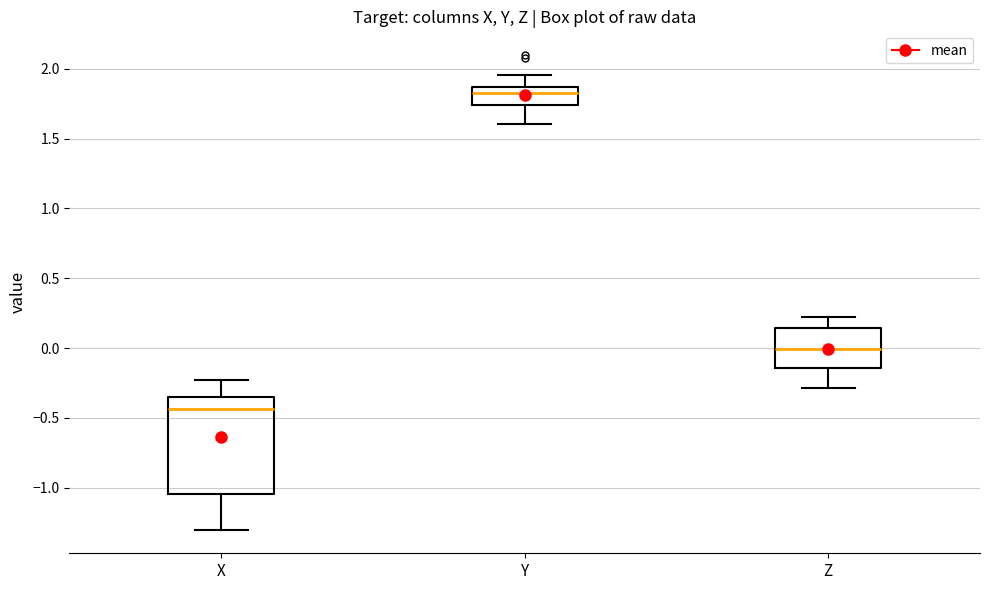

Reading left to right, read every box against the y-axis: the position of its median line, the range the box covers, and the ends of its whiskers. The values are not printed on the chart, so give them approximately, as read against the axis.

X: median -0.45, box -1.05 to -0.35, whiskers -1.30 to -0.25
Y: median 1.85 (inside the box), box 1.75 to 1.85, whiskers 1.60 to 1.95
Z: median 0.00, box -0.15 to 0.15, whiskers -0.30 to 0.20